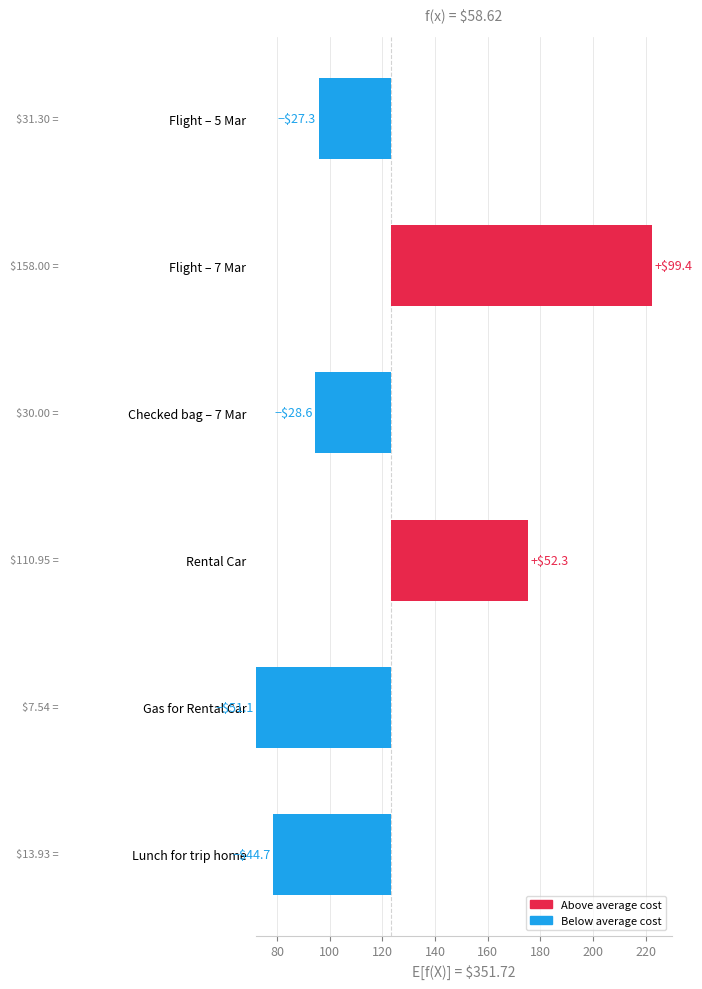

What is the ratio of the value at Flight – 7 Mar to the value at Rental Car?

1.9